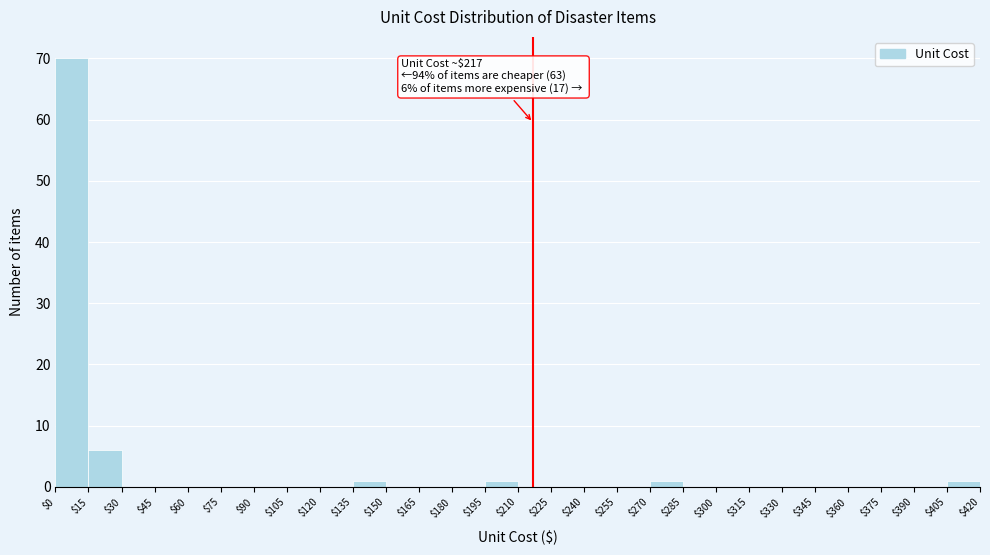

Which range on the x-axis has the tallest bar?

$0 to $15